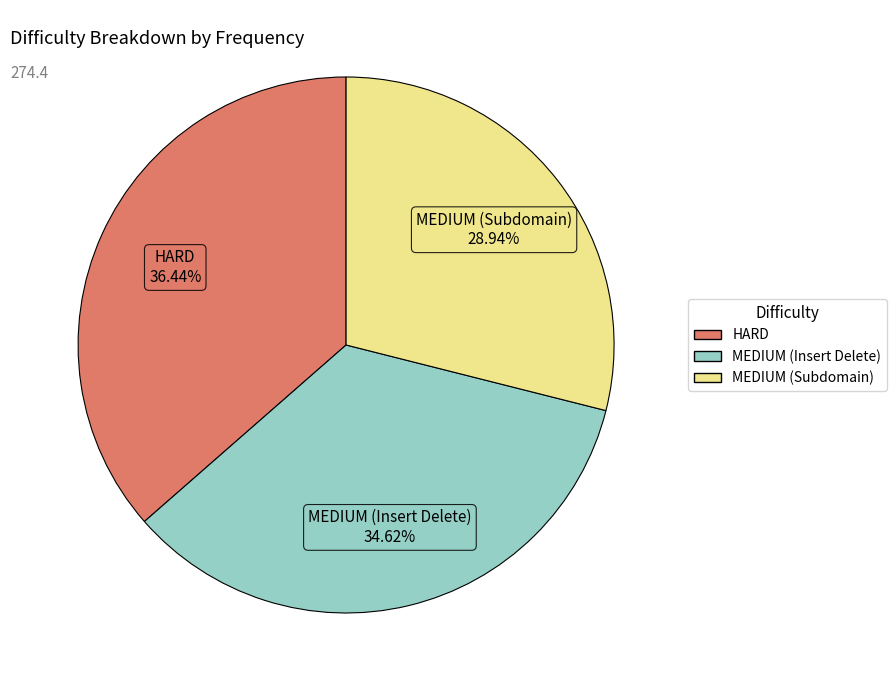

Does MEDIUM (Subdomain) represent more than half of the total?

No